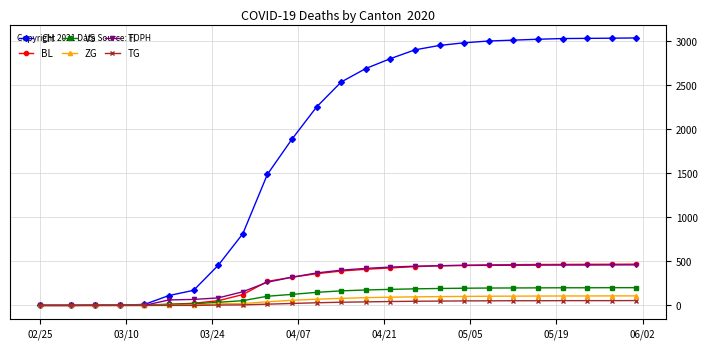

How many distinct data groups are displayed?

6